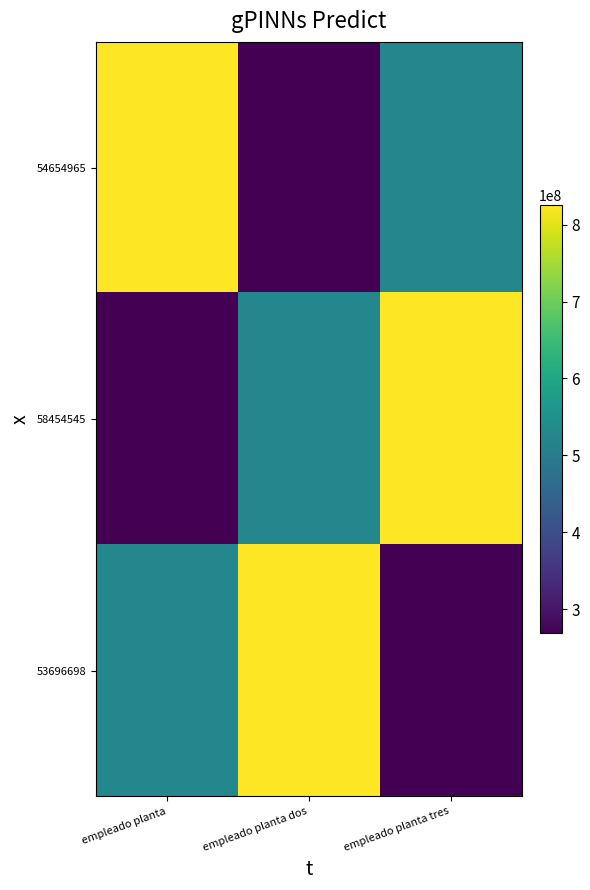

At which category is the sum across all series the highest?

empleado planta